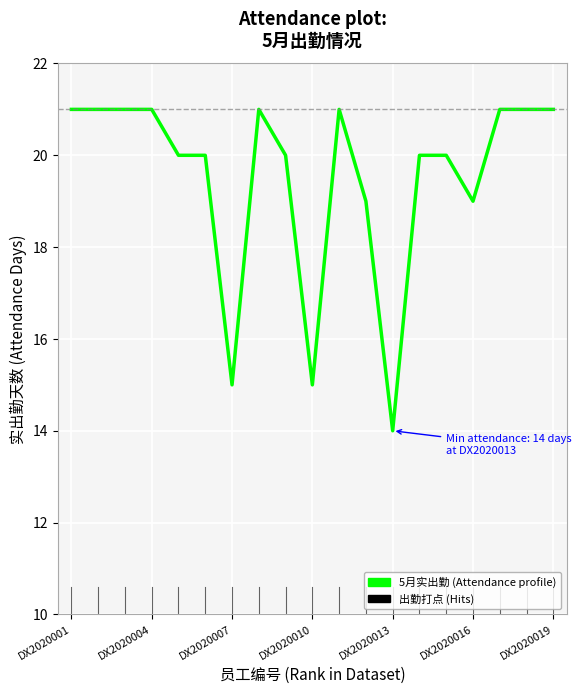

What is the difference between the maximum and second lowest values?

6